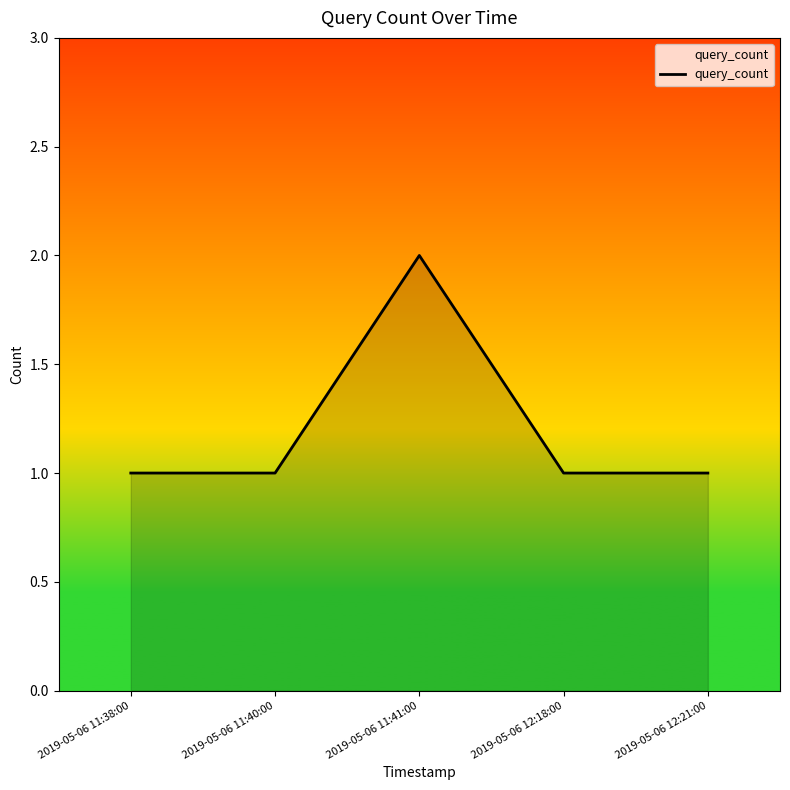

The value at 2019-05-06 12:21:00 is 0. True or false?

False